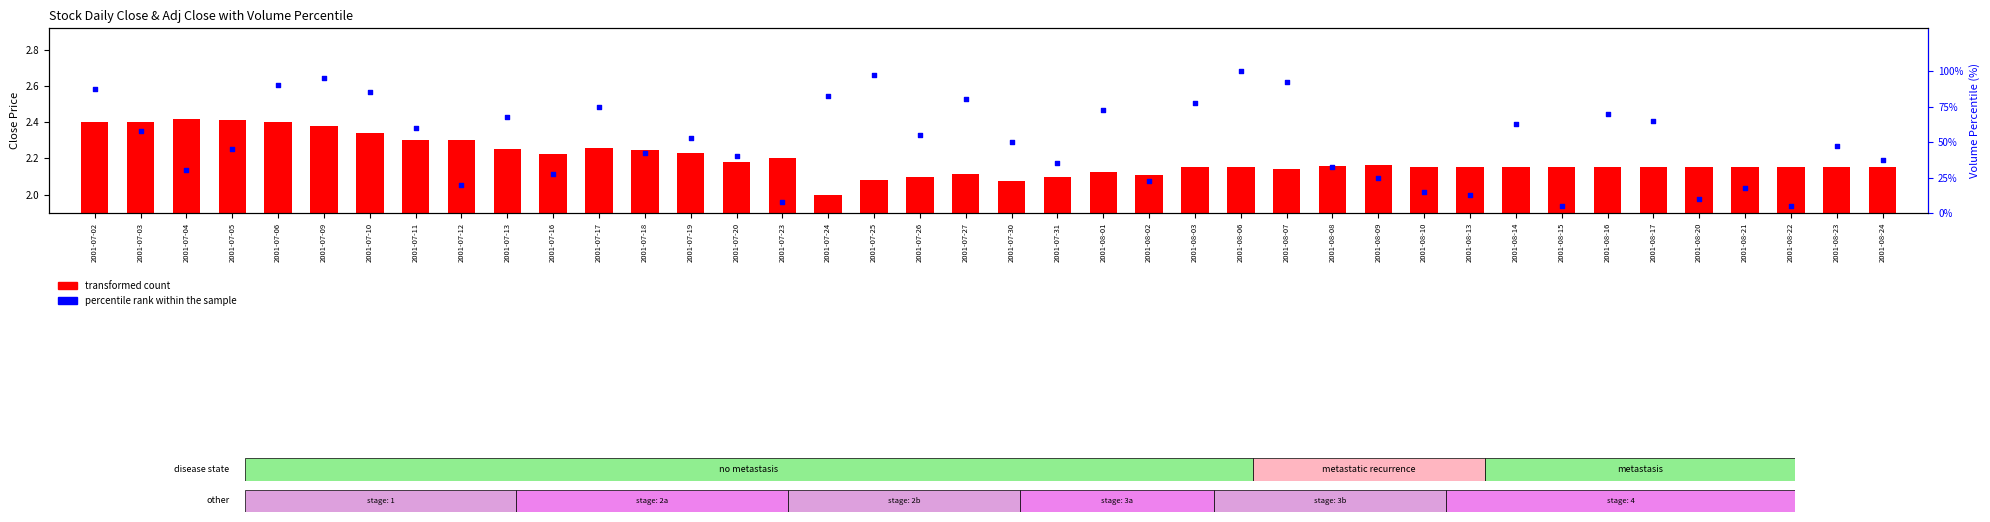

Approximately how many times larger is the value at 2001-07-16 compared to 2001-08-23?

0.6